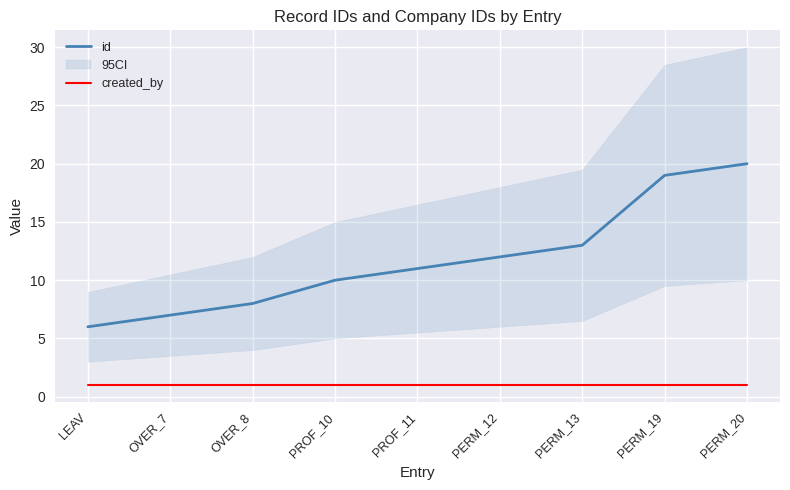

Does the chart display data point markers on the line(s)?

No